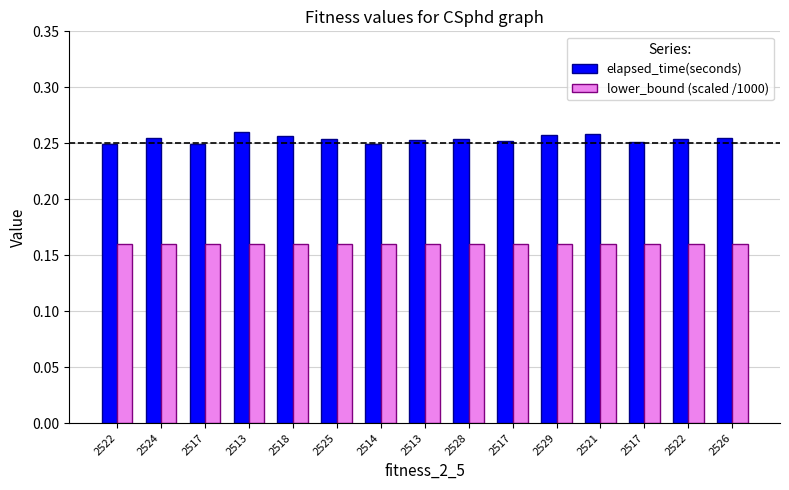

Where is elapsed_time(seconds) nearest to the value 0?

2517